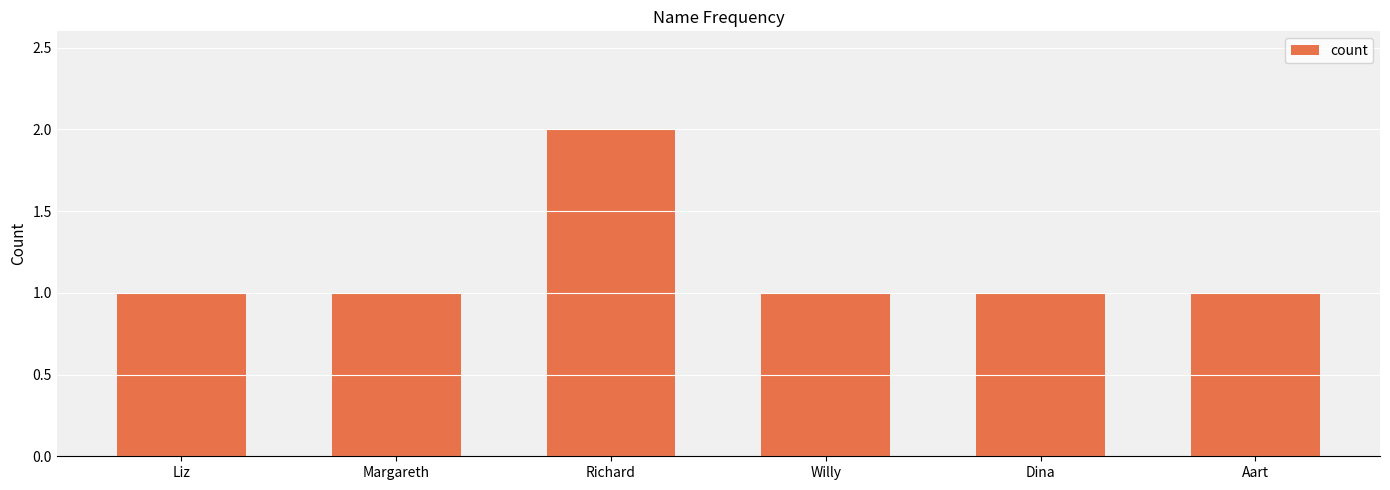

True or false: the data shows 0 at Dina.

False